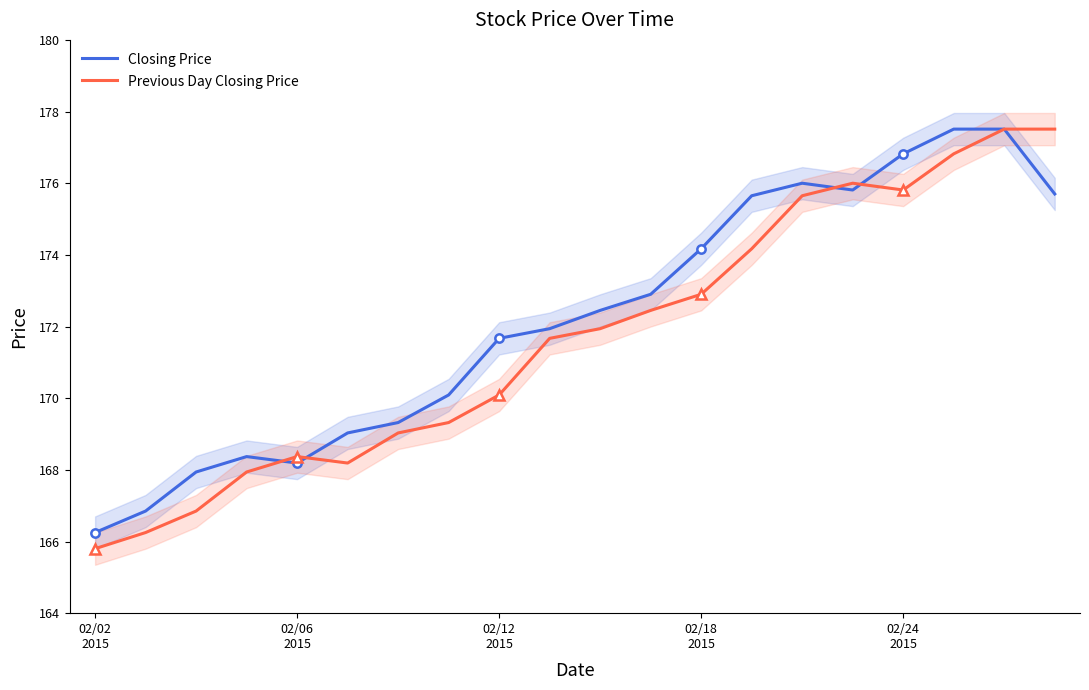

What are all the series names shown in the legend?

Closing Price, Previous Day Closing Price